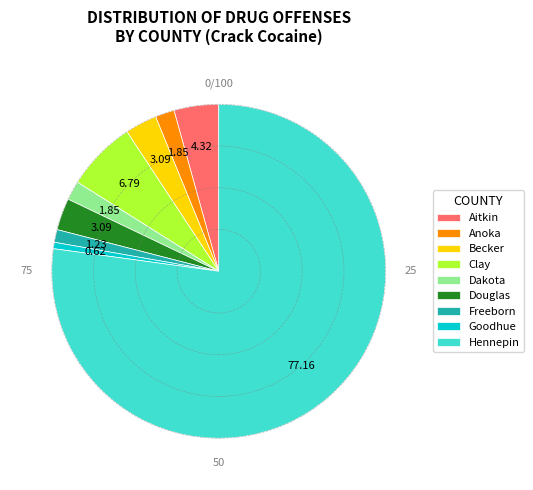

The Goodhue slice represents 1% of the pie. True or false?

True